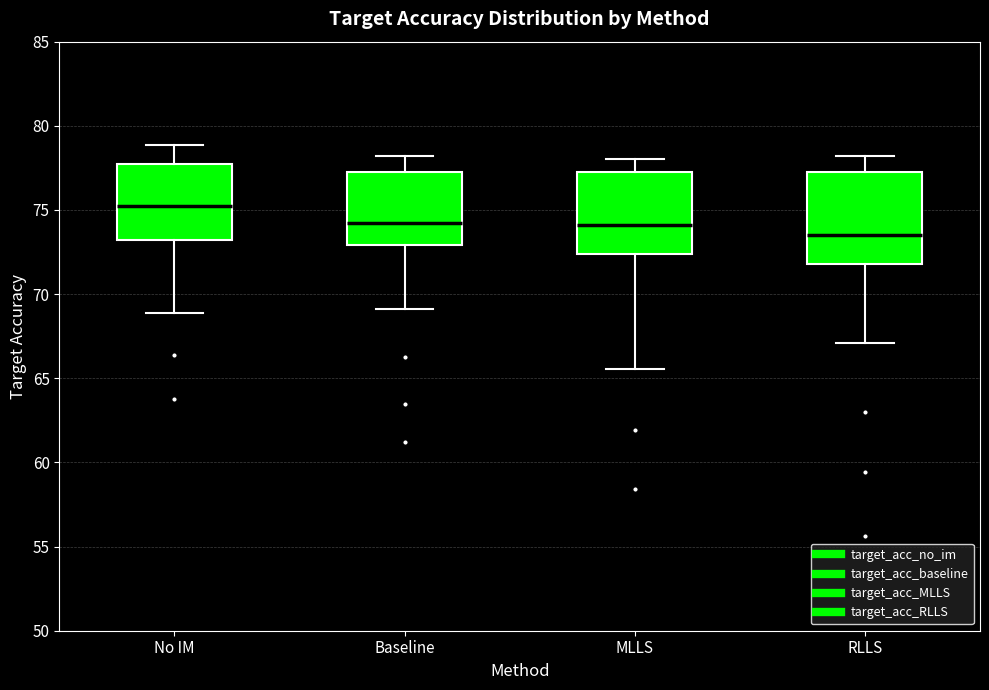

Where does the median line of the box for RLLS sit on the y-axis? The values are not printed on the chart, so give them approximately, as read against the axis.

73.5